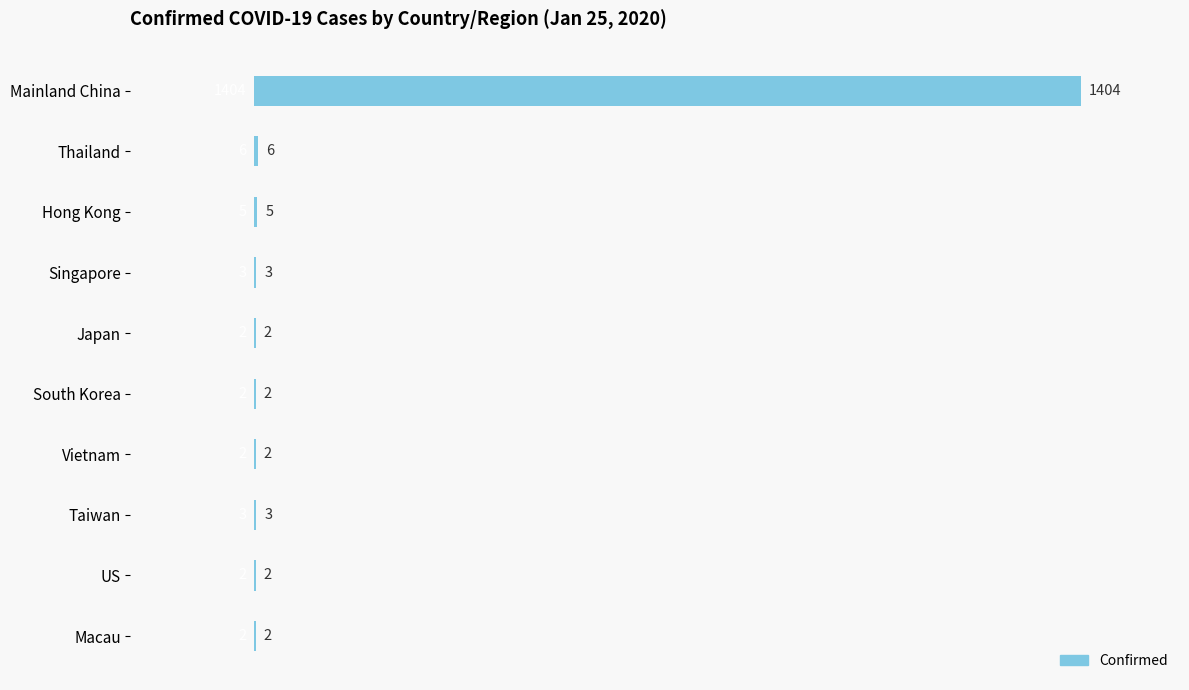

Where is the data nearest to the value 703?

Thailand